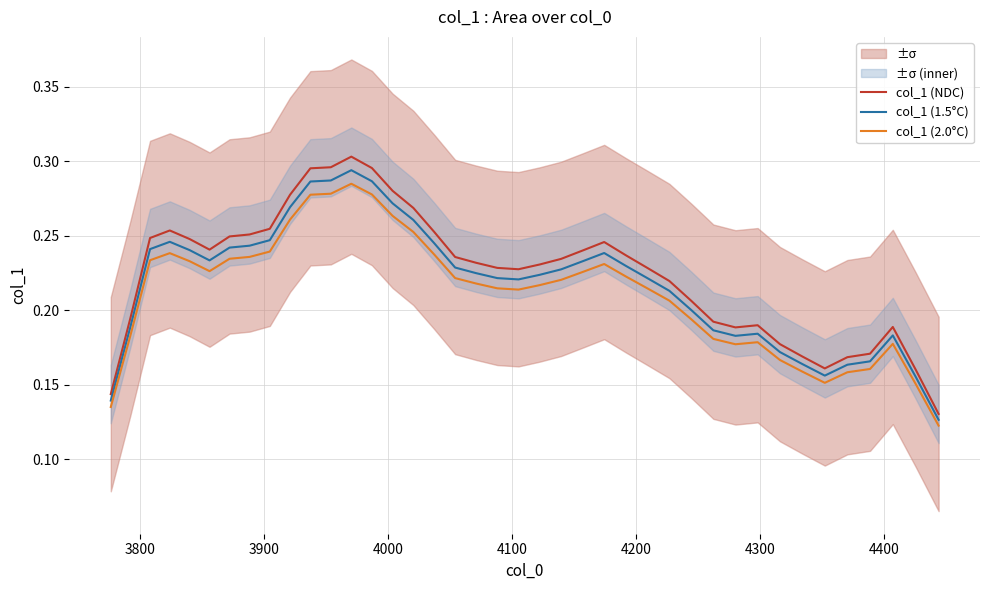

True or false: col_1 (2.0°C) and col_1 (NDC) intersect in this chart.

False